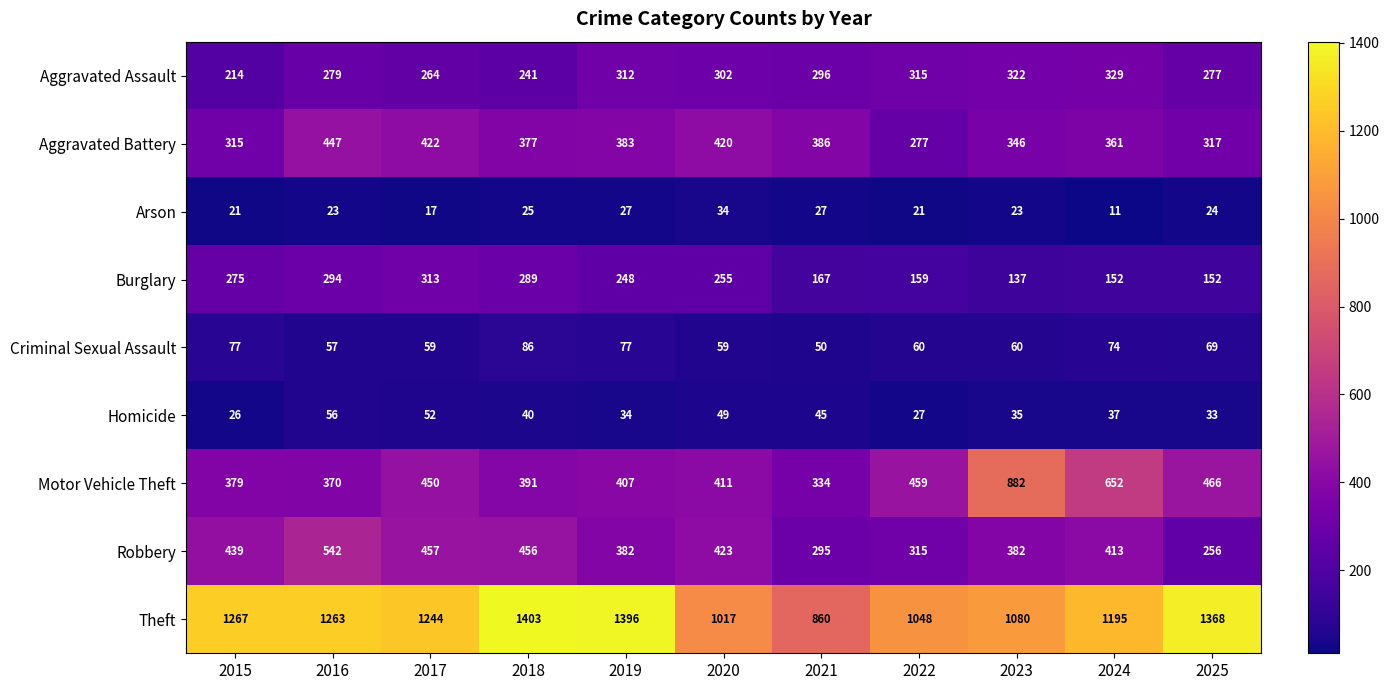

What is the sum of the Aggravated Battery values at 2015 and 2019?

698